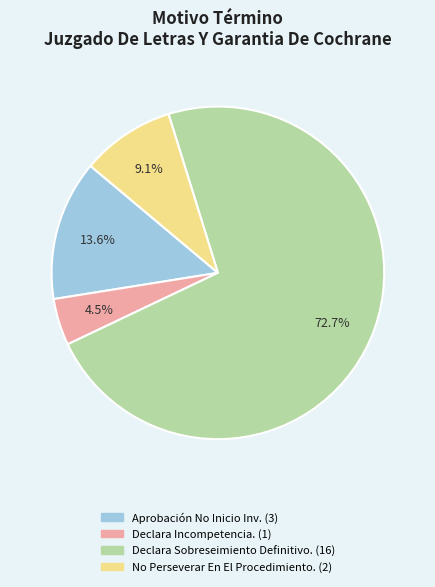

Is there a majority slice in this chart?

Yes